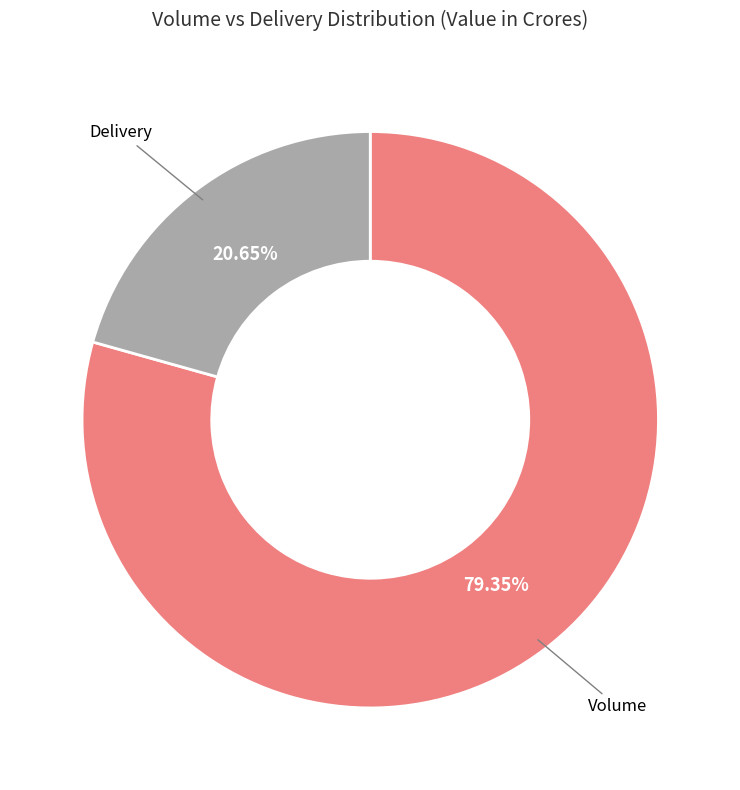

Is there a majority slice in this chart?

Yes